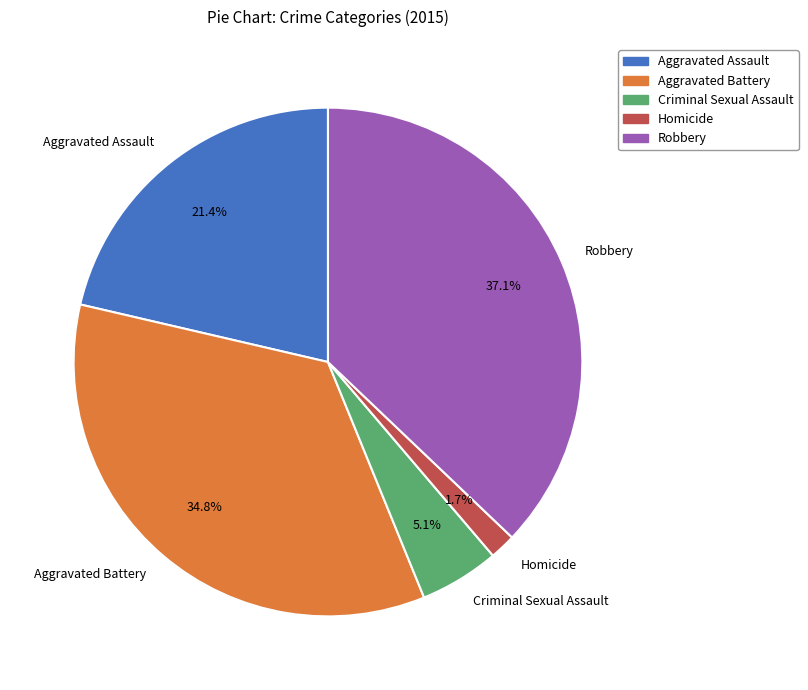

Between Homicide and Aggravated Battery, which is larger?

Aggravated Battery